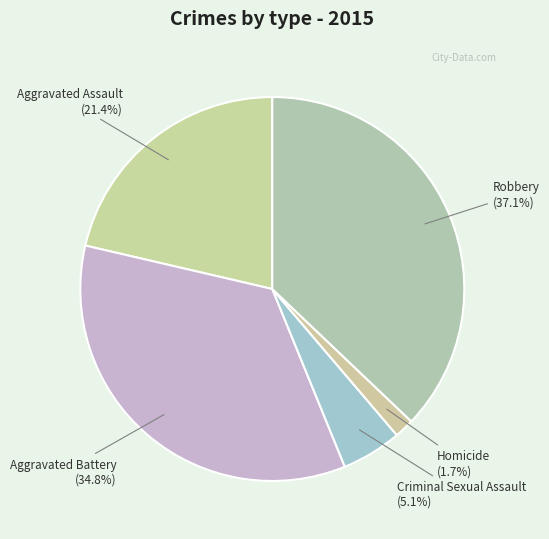

Which category has the smallest portion of the pie?

Homicide